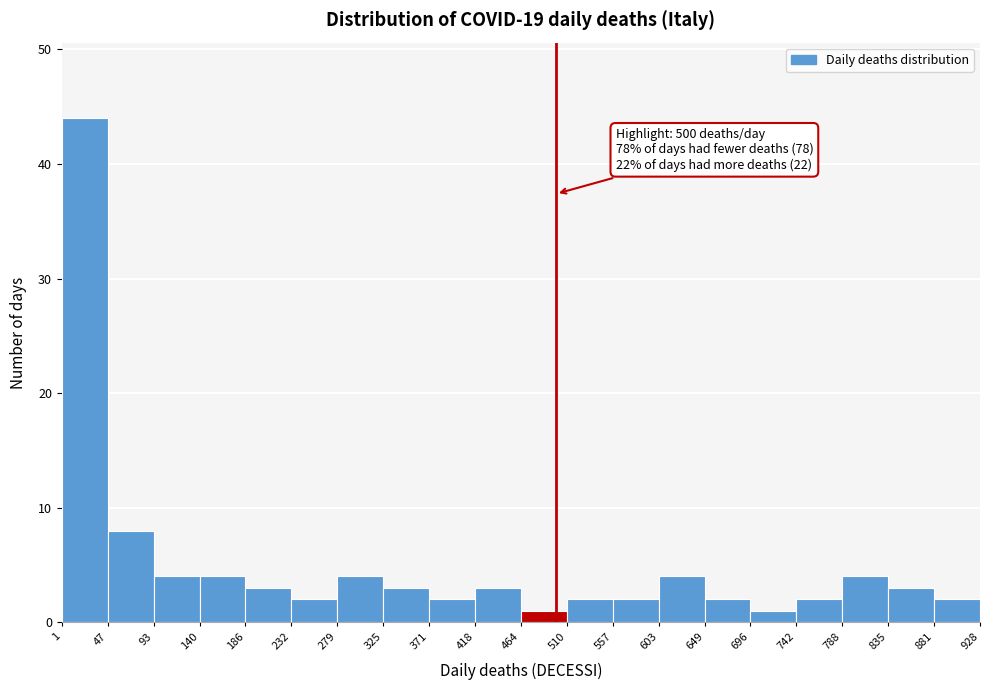

Over which range of the x-axis is the bar tallest?

1 to 47